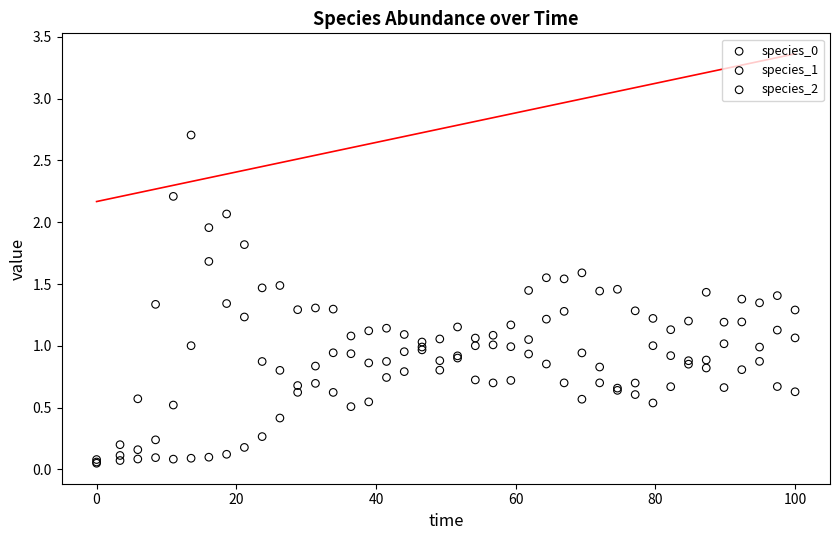

What are all the series names shown in the legend?

species_0, species_1, species_2